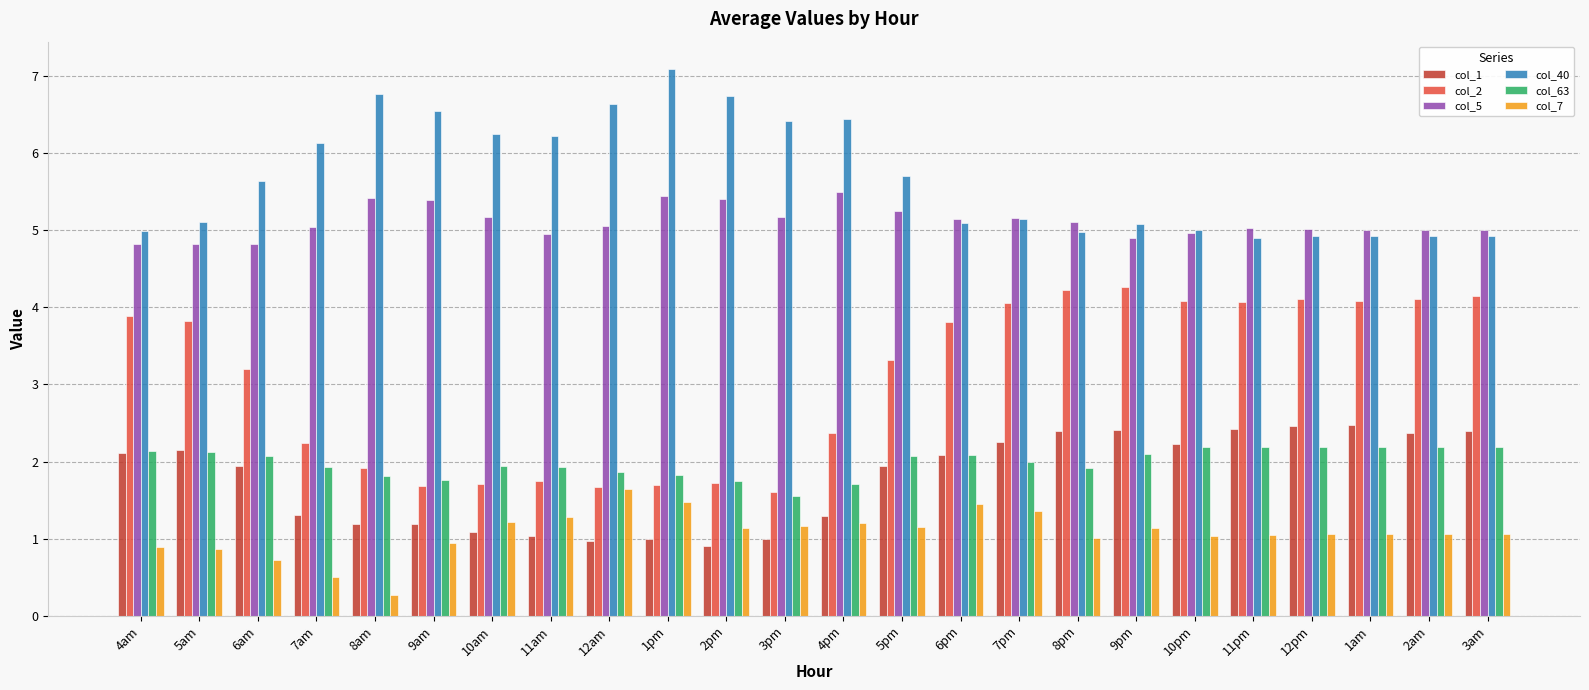

Are the bars grouped side by side (vs. stacked)?

Yes